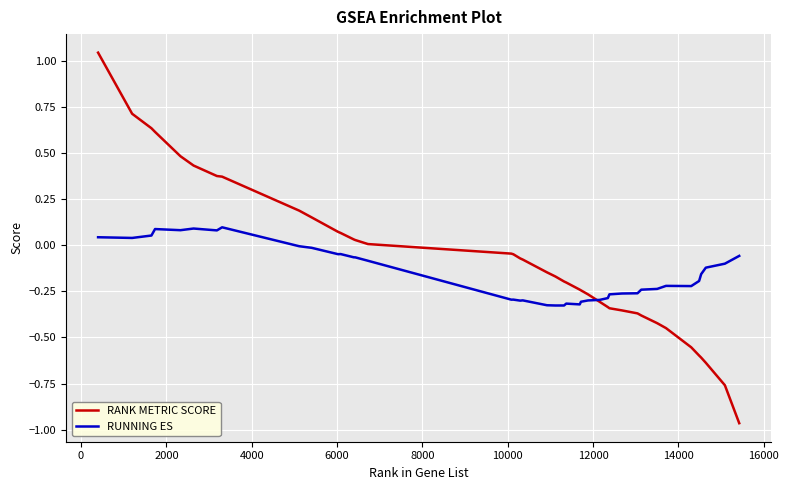

Which series has the largest range (max minus min)?

RANK METRIC SCORE